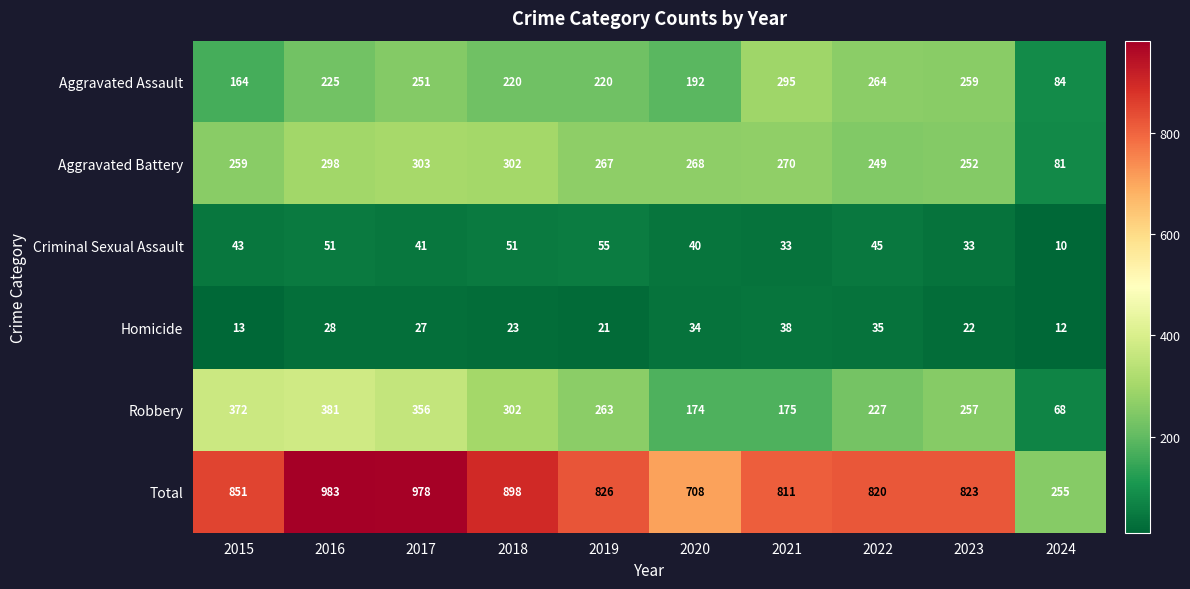

What is the difference between the highest and lowest values at 2022?

785